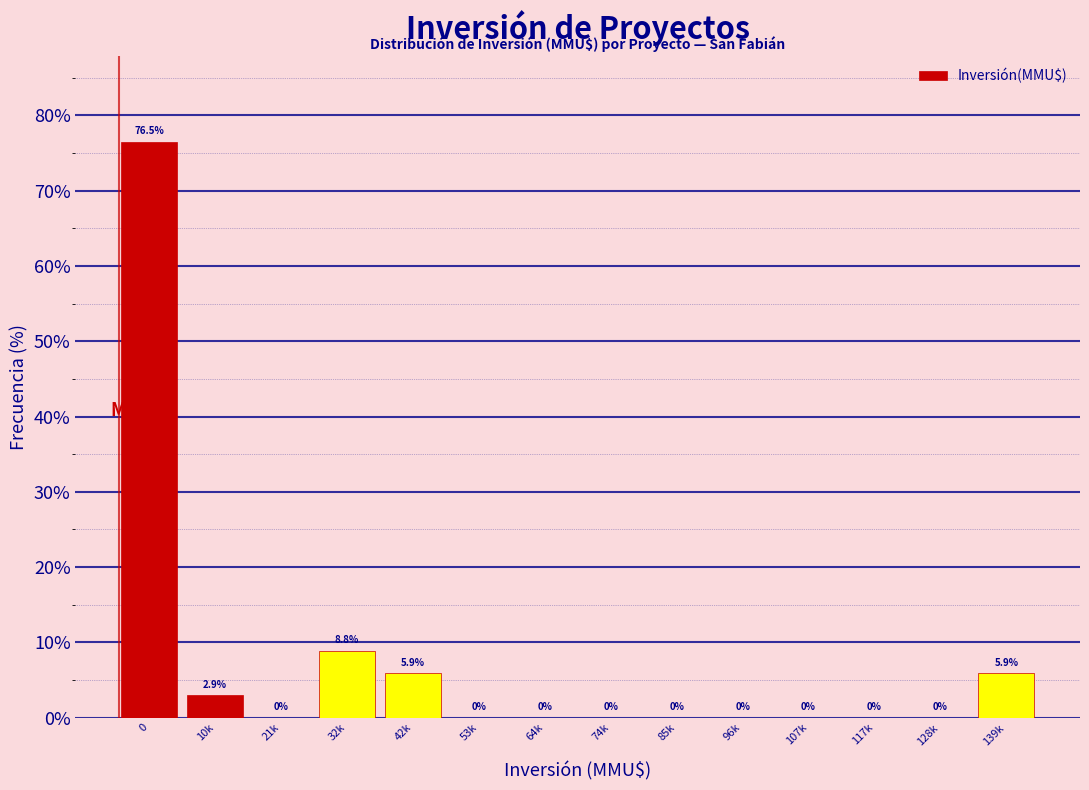

Reading left to right, transcribe all the data shown in this chart.

0=76.5	10k=2.9	21k=0.0	32k=8.8	42k=5.9	53k=0.0	64k=0.0	74k=0.0	85k=0.0	96k=0.0	107k=0.0	117k=0.0	128k=0.0	139k=5.9